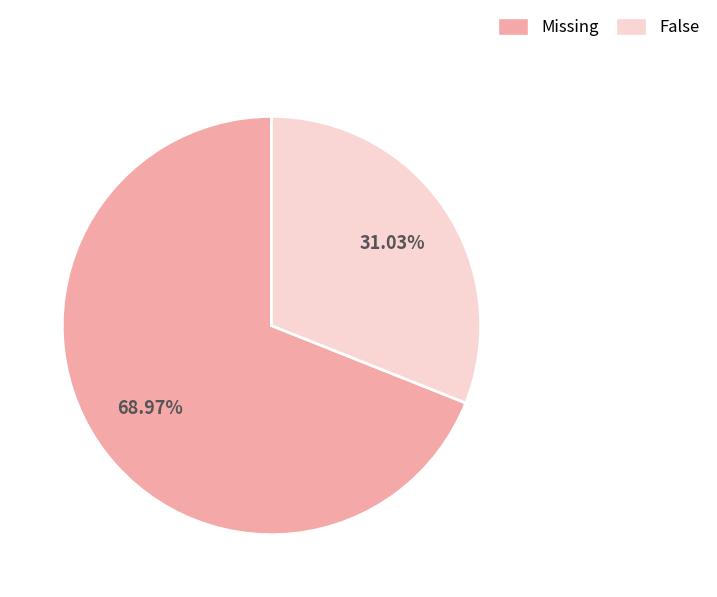

Does False represent more than half of the total?

No